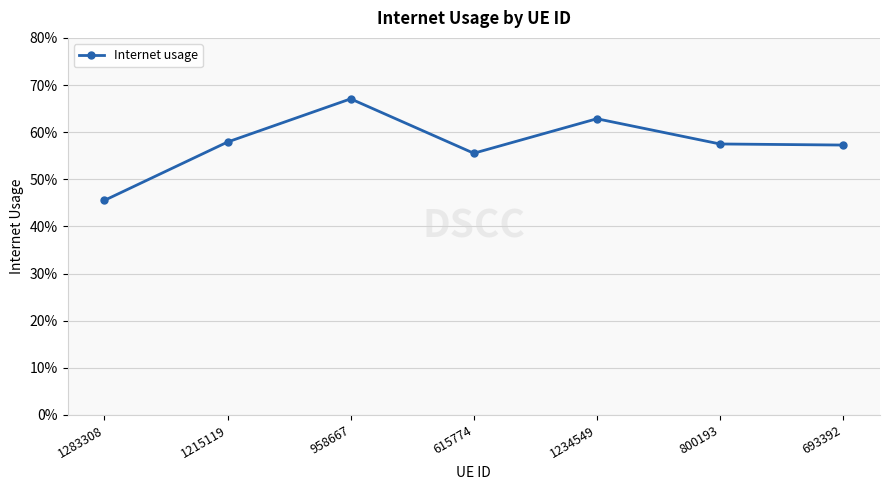

Reading left to right, transcribe all the data shown in this chart.

0.5	0.6	0.7	0.6	0.6	0.6	0.6